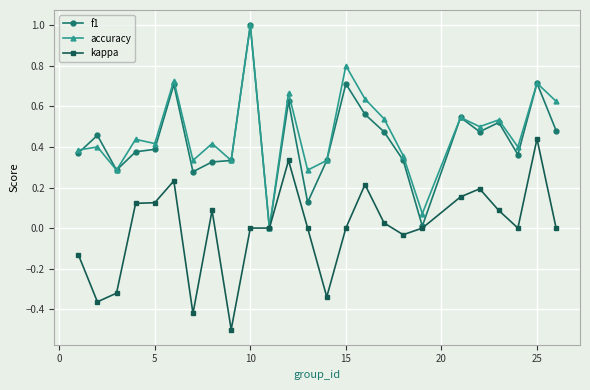

What is the minimum value shown in the chart?

-0.5